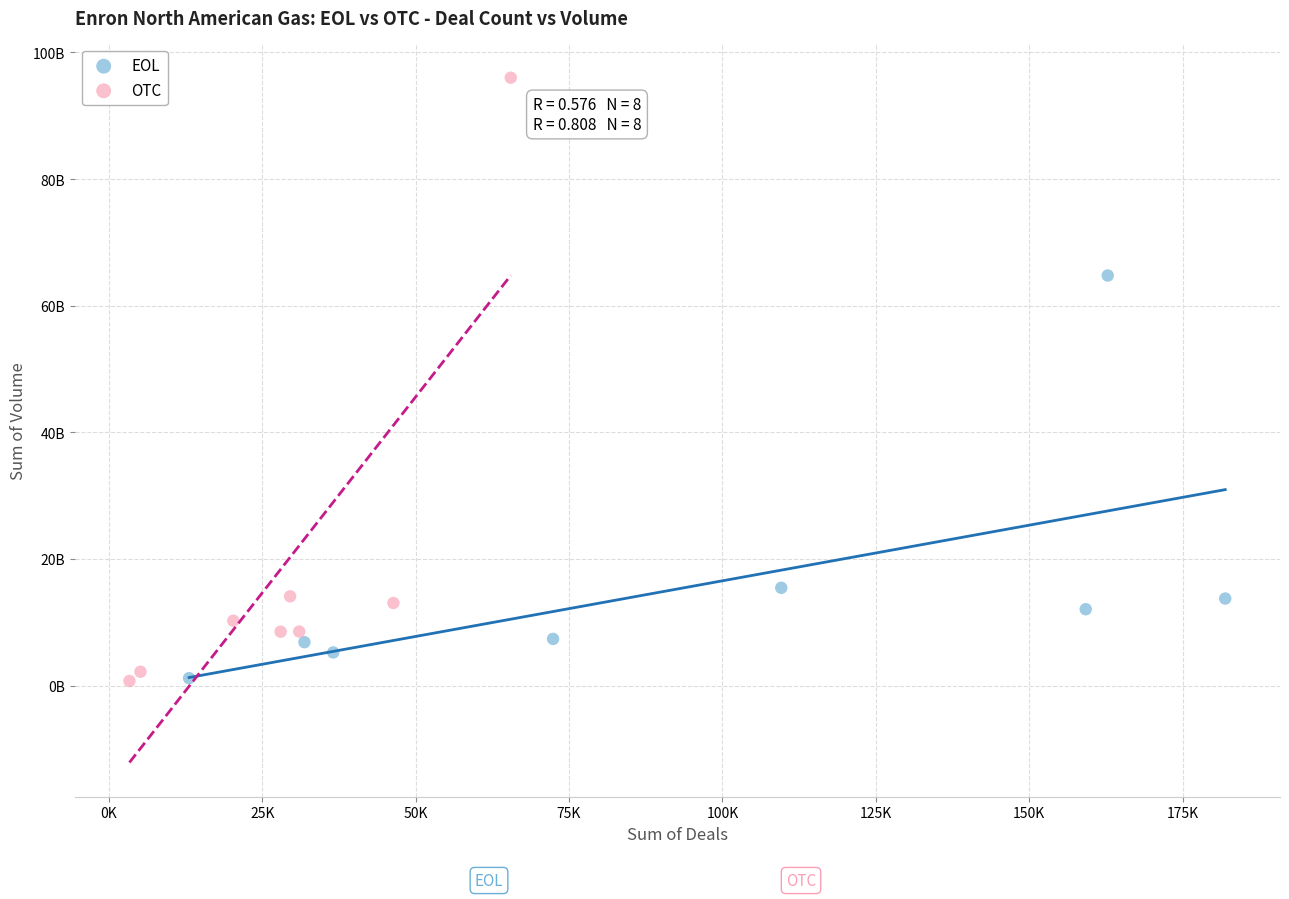

Which series reaches the maximum Y coordinate?

OTC